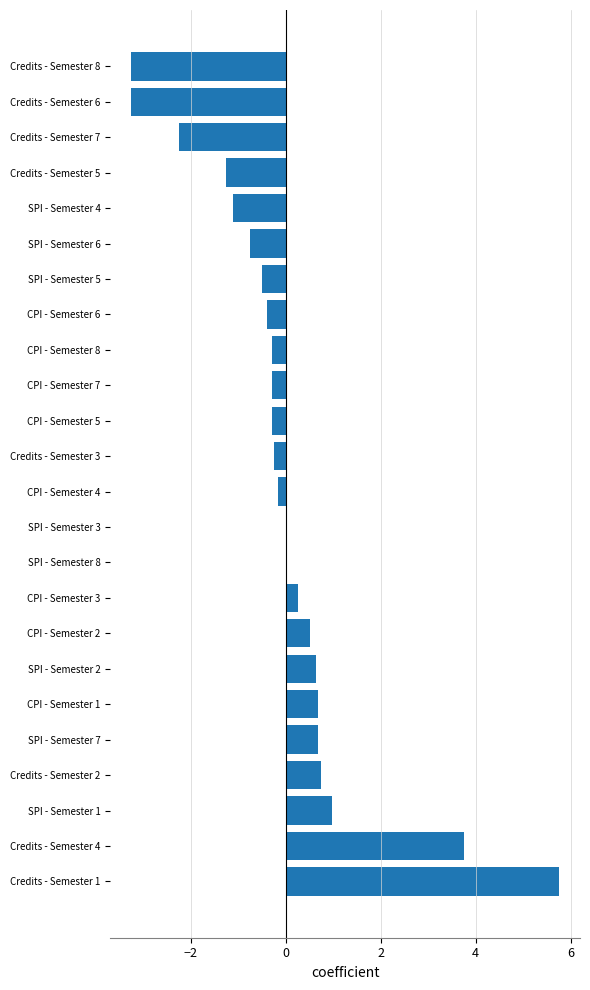

The value at Credits - Semester 4 is 5.9. True or false?

False